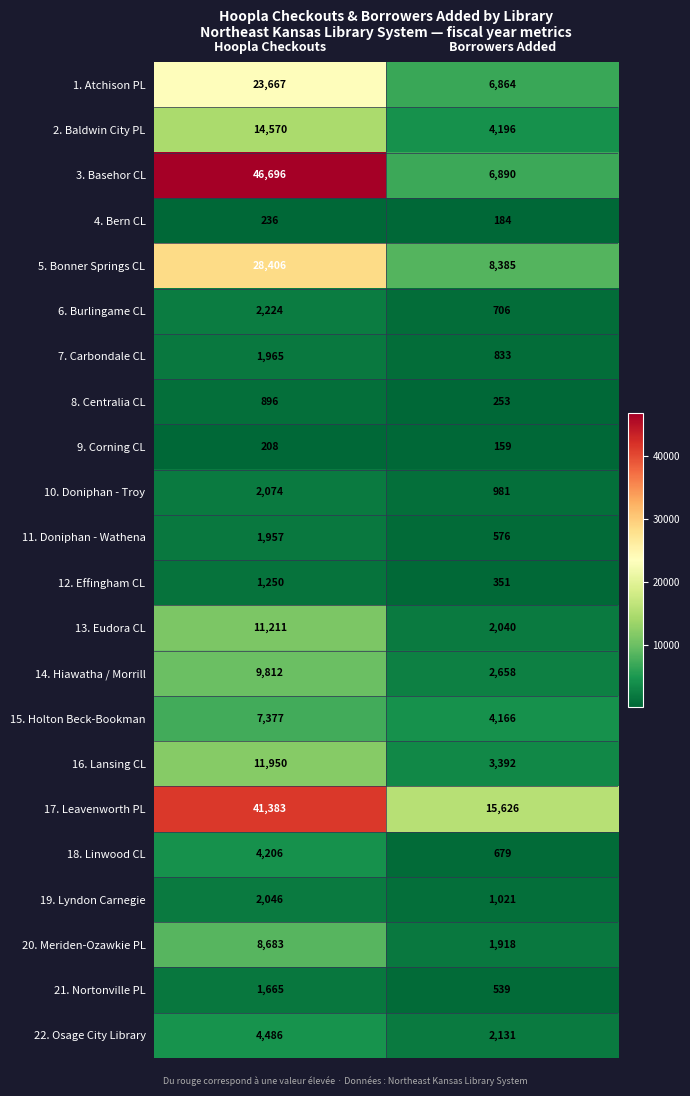

Rank the series at Borrowers Added from lowest to highest value.

9. Corning CL, 4. Bern CL, 8. Centralia CL, 12. Effingham CL, 21. Nortonville PL, 11. Doniphan - Wathena, 18. Linwood CL, 6. Burlingame CL, 7. Carbondale CL, 10. Doniphan - Troy, 19. Lyndon Carnegie, 20. Meriden-Ozawkie PL, 13. Eudora CL, 22. Osage City Library, 14. Hiawatha / Morrill, 16. Lansing CL, 15. Holton Beck-Bookman, 2. Baldwin City PL, 1. Atchison PL, 3. Basehor CL, 5. Bonner Springs CL, 17. Leavenworth PL